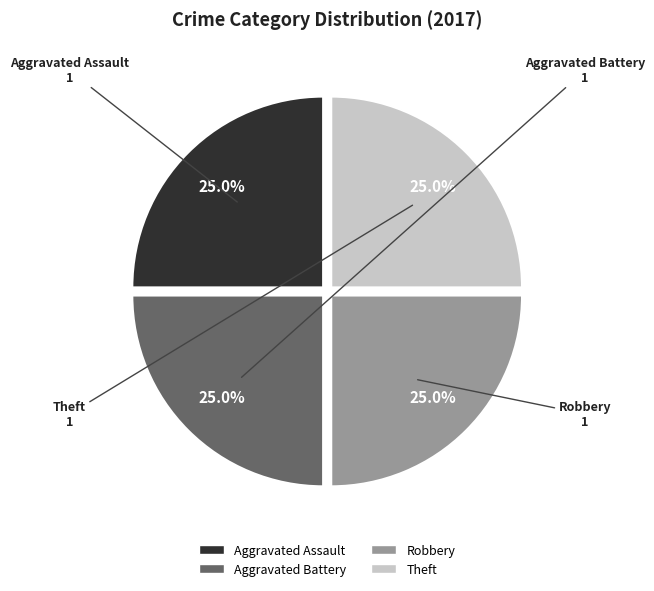

Is there a majority slice in this chart?

No